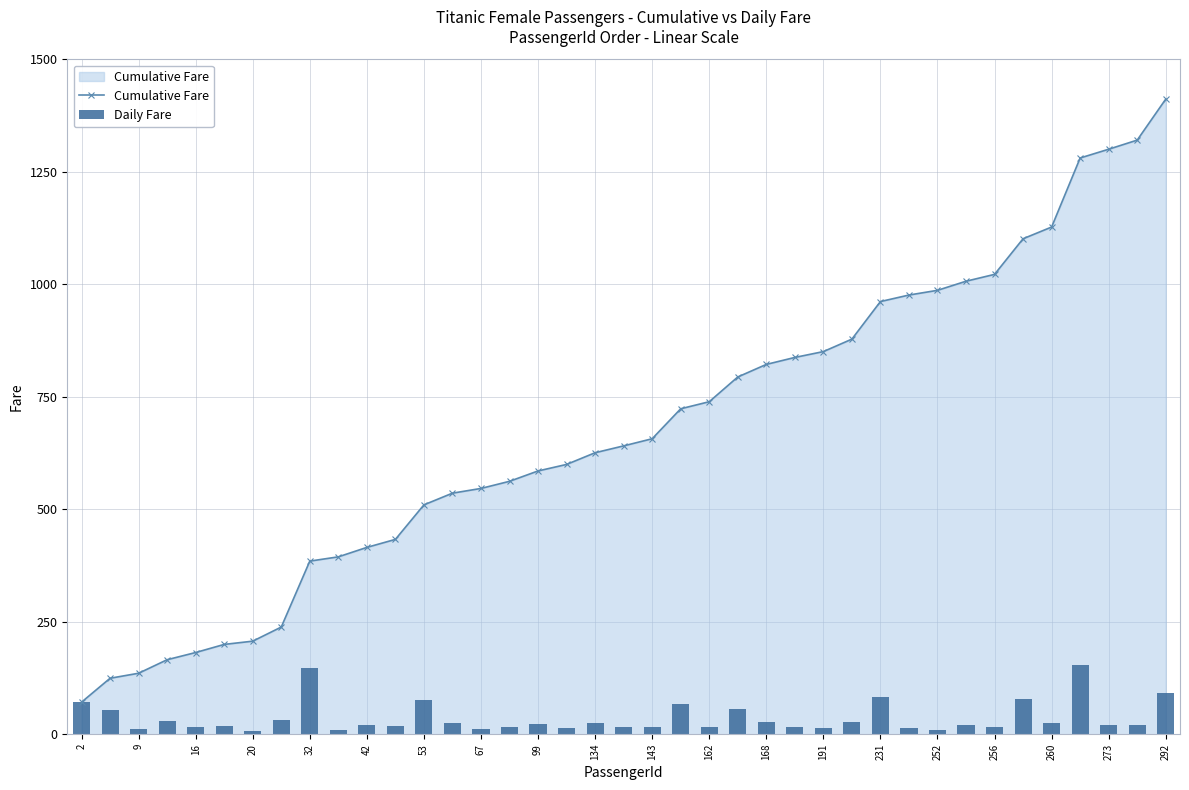

List the series in order of their peak value, highest first.

Cumulative Fare, Daily Fare